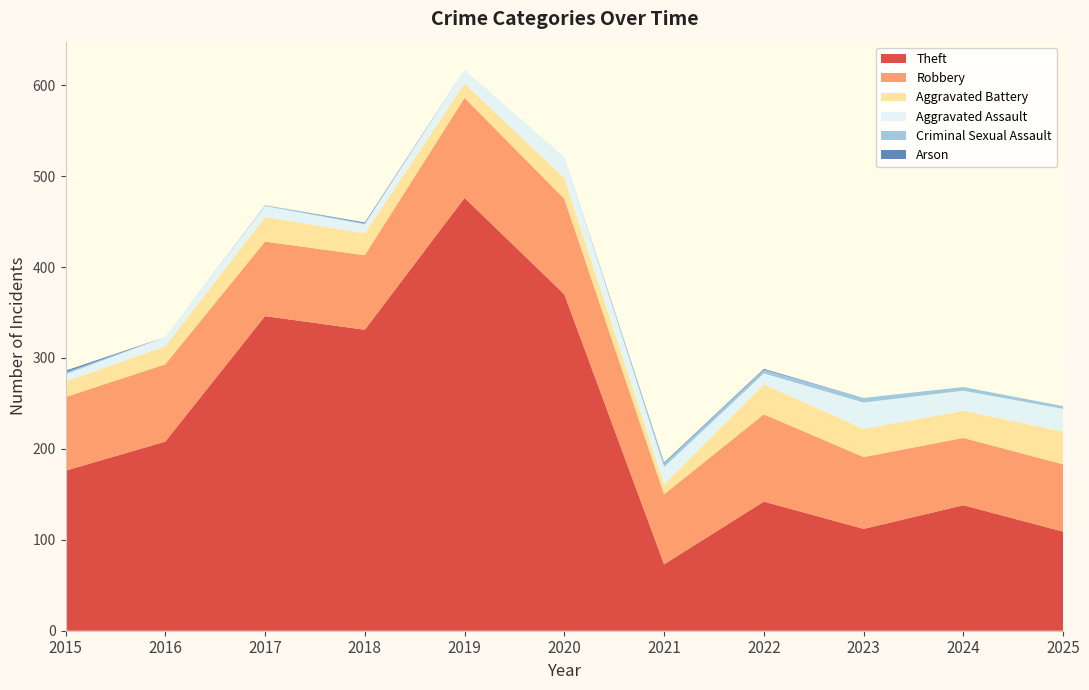

Reading right to left, what are all the values shown in this chart?

Theft: 109	138	112	142	73	370	476	331	346	208	176
Robbery: 74	74	79	96	77	105	110	82	82	85	81
Aggravated Battery: 36	30	31	33	11	23	16	24	27	20	17
Aggravated Assault: 25	22	29	12	19	23	15	10	12	10	8
Criminal Sexual Assault: 3	4	5	4	4	0	0	1	1	0	2
Arson: 0	0	0	1	1	0	0	1	0	0	2